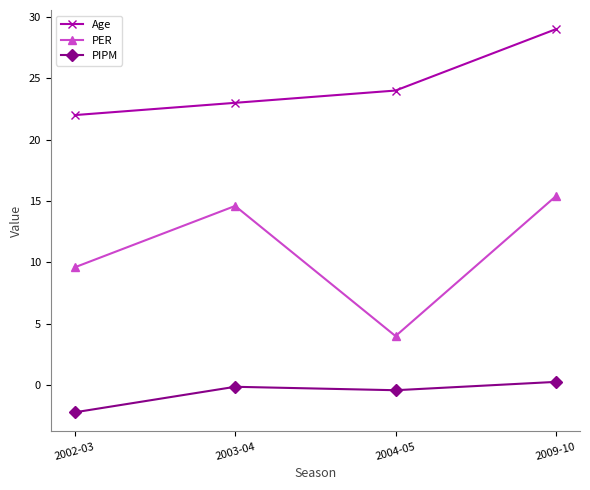

What is the lowest value of the PIPM series?

-2.2